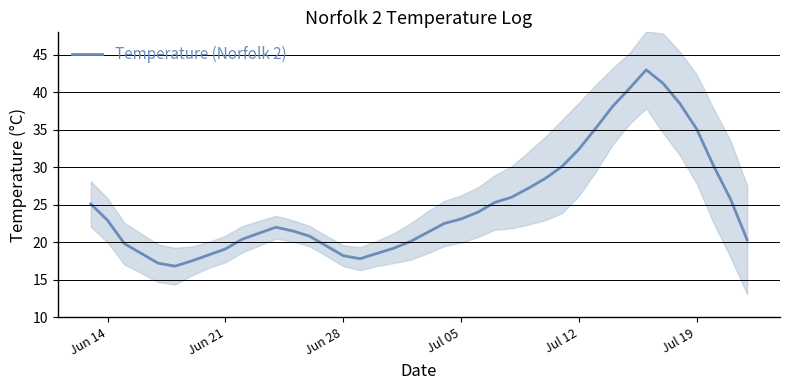

True or false: there are more than 0 points higher than both neighbors.

True